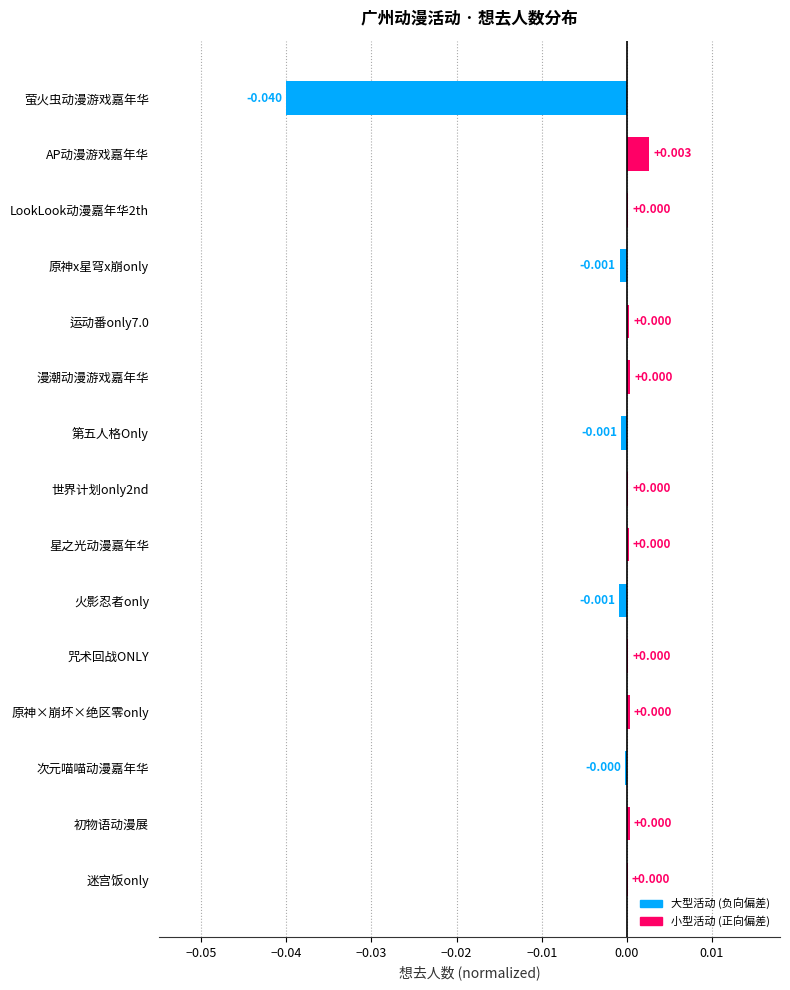

Count the number of categories in the chart.

15